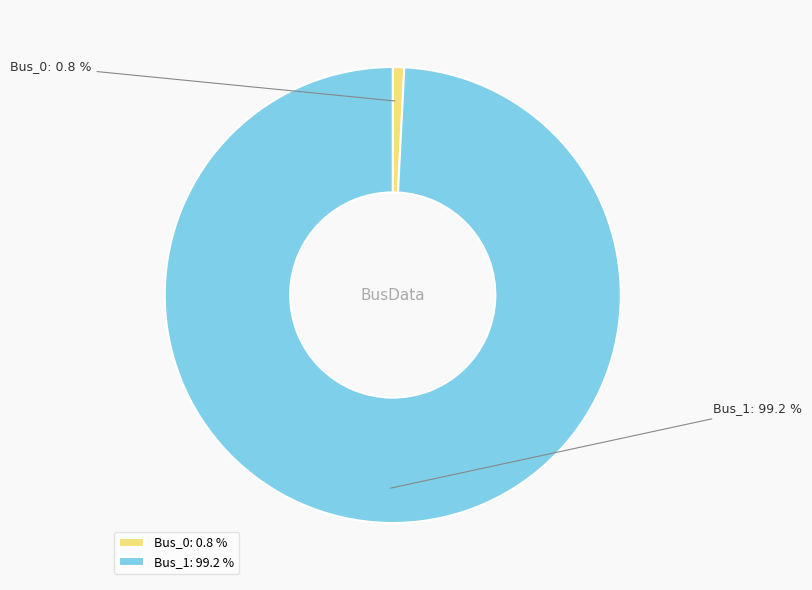

Between Bus_1 and Bus_0, which is larger?

Bus_1